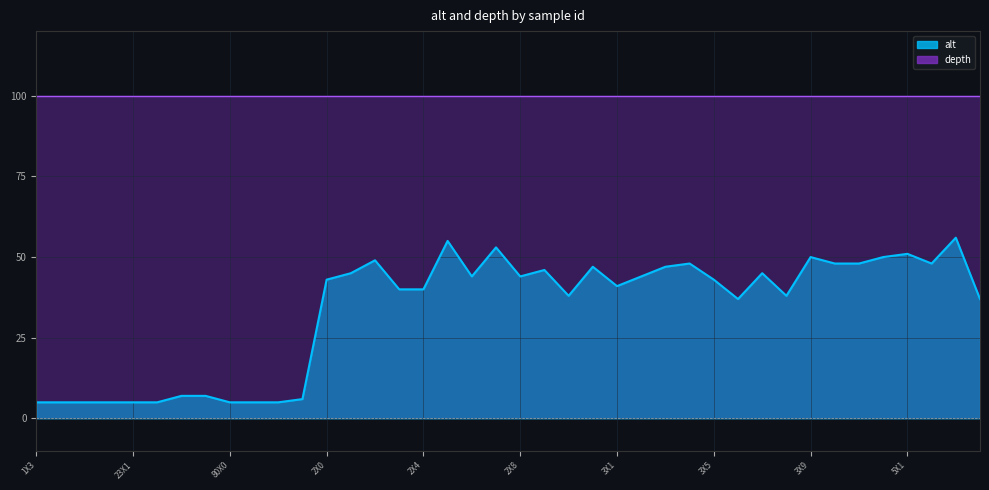

Approximately how many times larger is the value at 3X4 compared to 2X4?

1.2